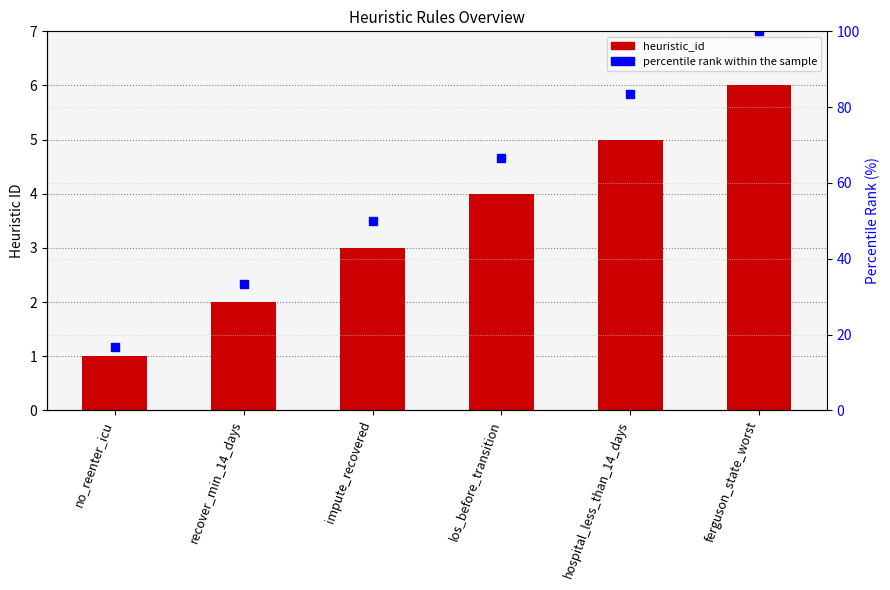

At which label is heuristic_id closest to 3?

impute_recovered